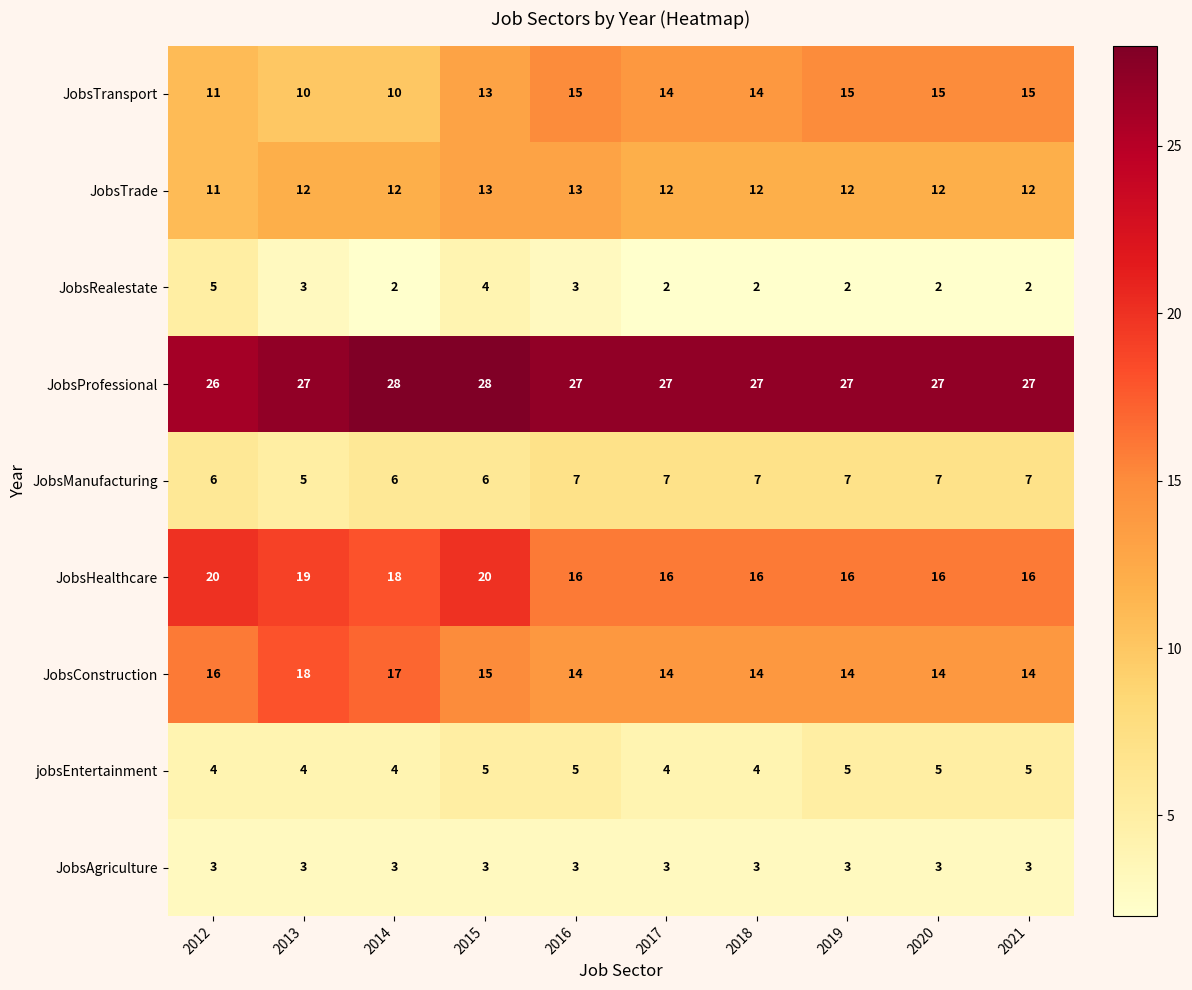

What is the sum of all JobsManufacturing values?

65